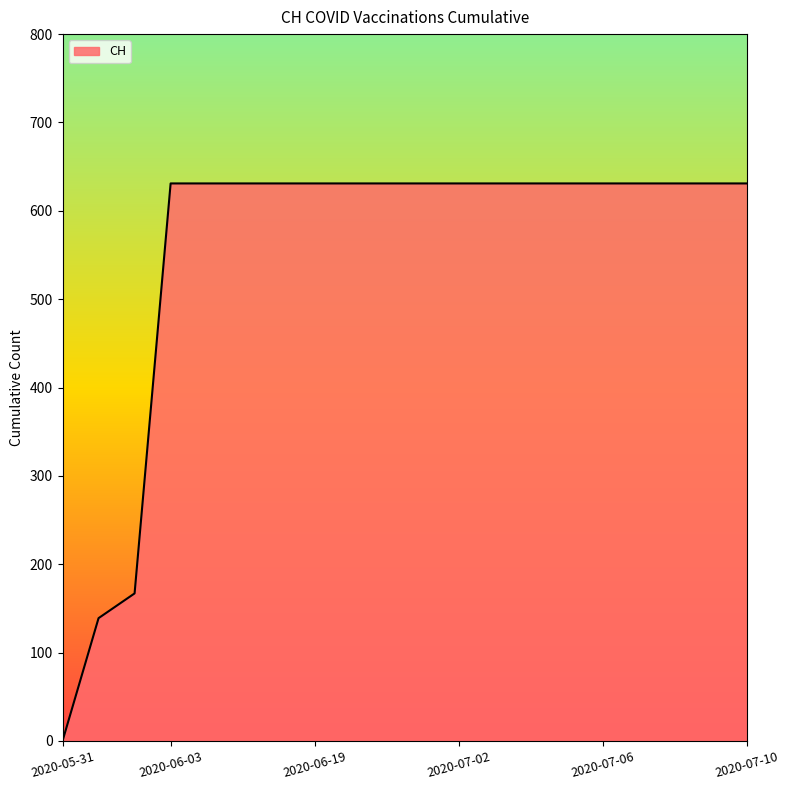

What is the difference between the maximum and minimum values?

631